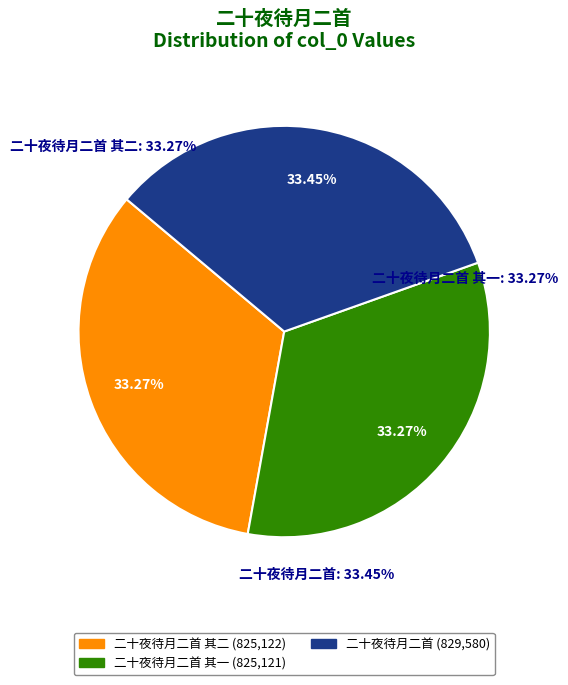

To the nearest percent, what percentage of the pie is 二十夜待月二首 其一?

33%